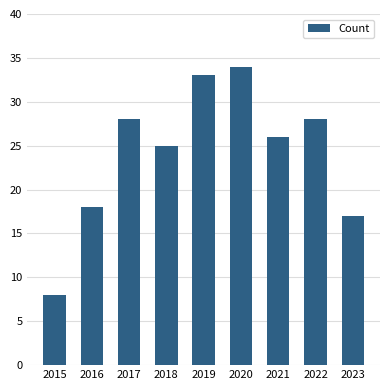

What is the difference between the maximum and minimum values?

26